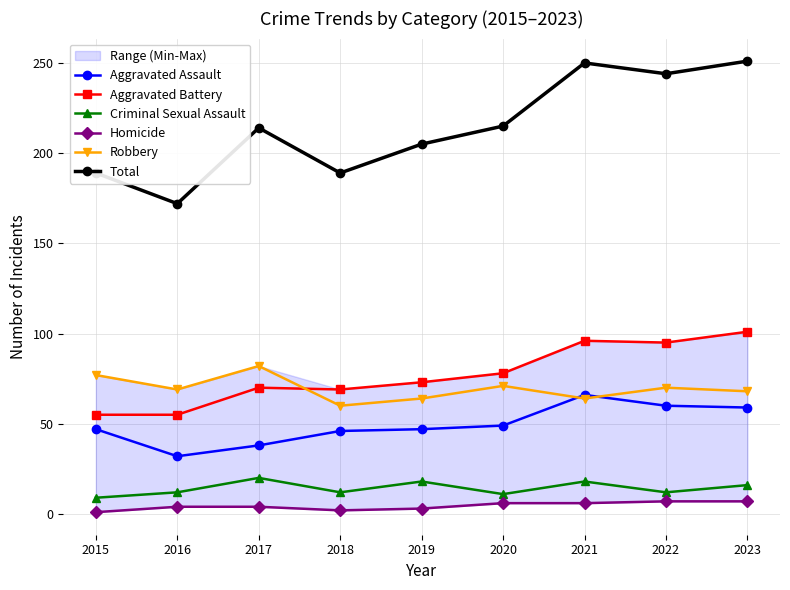

List the series in order of their peak value, lowest first.

Homicide, Criminal Sexual Assault, Aggravated Assault, Robbery, Aggravated Battery, Total